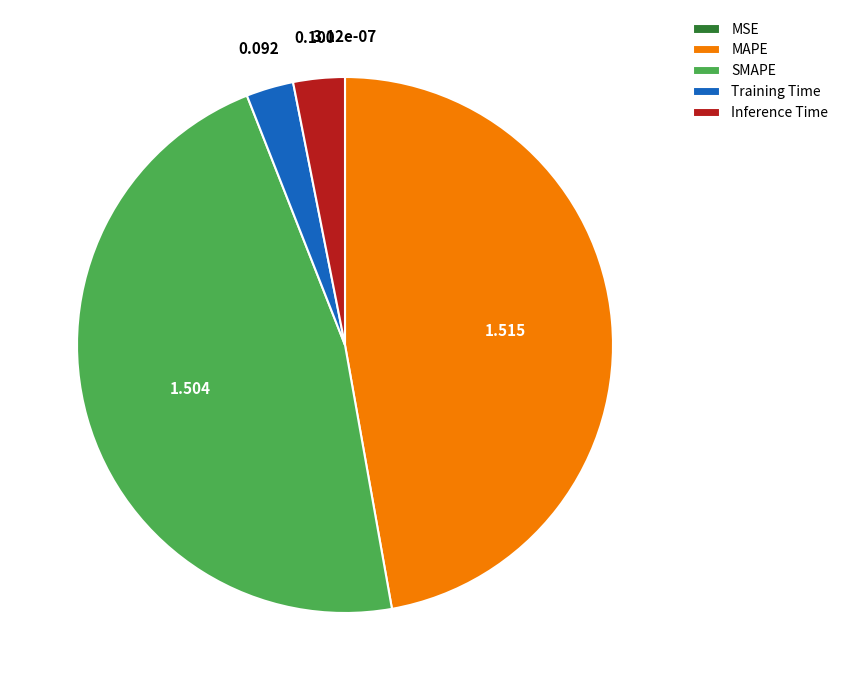

Which has a higher value, Training Time or SMAPE?

SMAPE